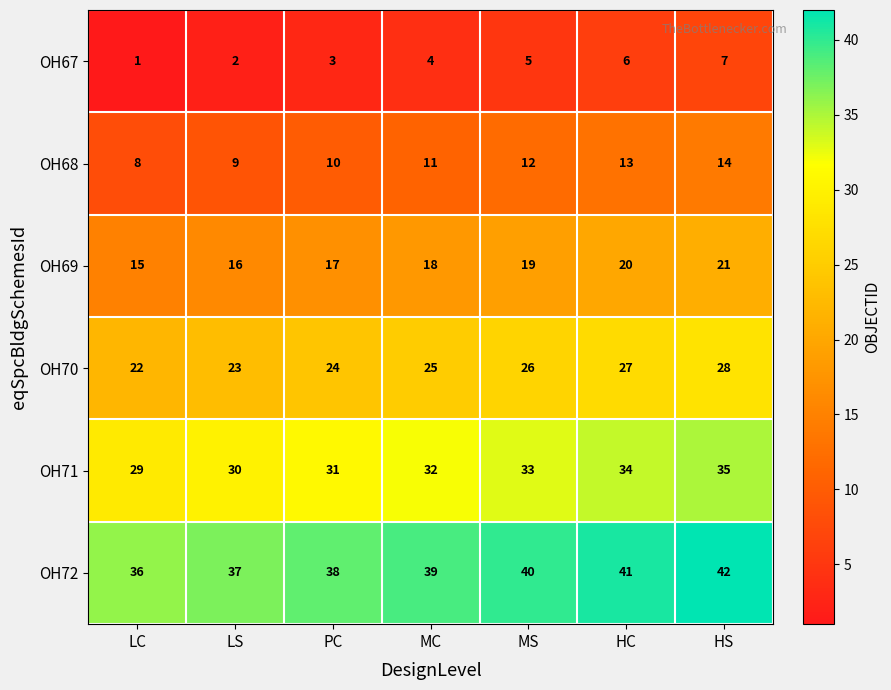

The OH72 series shows 65 at HC. True or false?

False